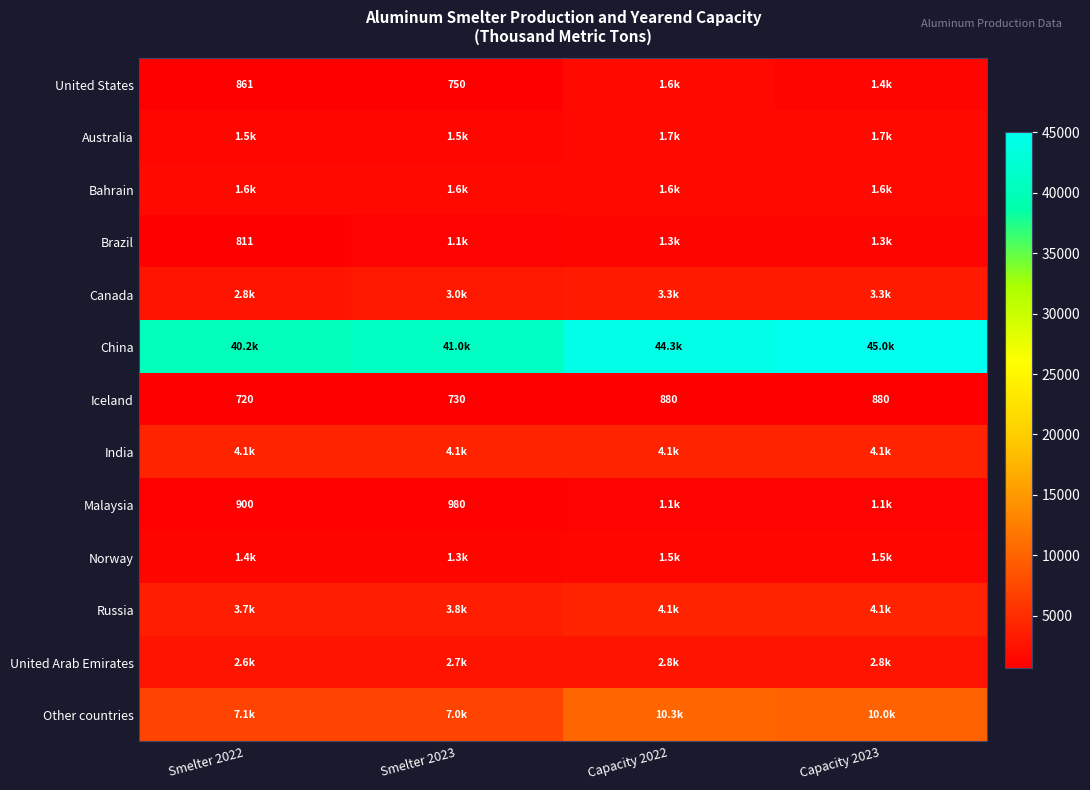

What is the sum of all Iceland values?

3210